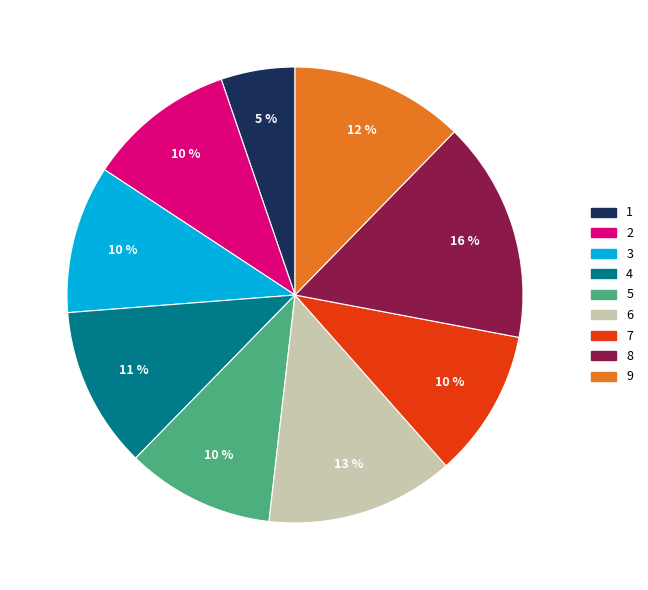

To the nearest percent, what portion does 7 represent?

10%